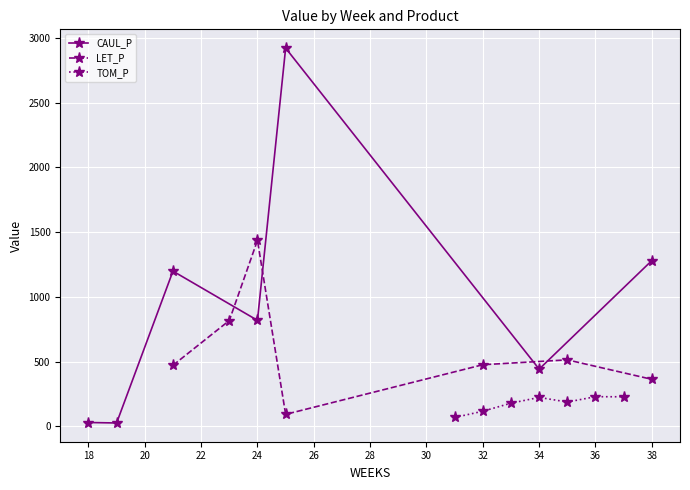

True or false: CAUL_P has more than 2 points higher than both neighbors.

False